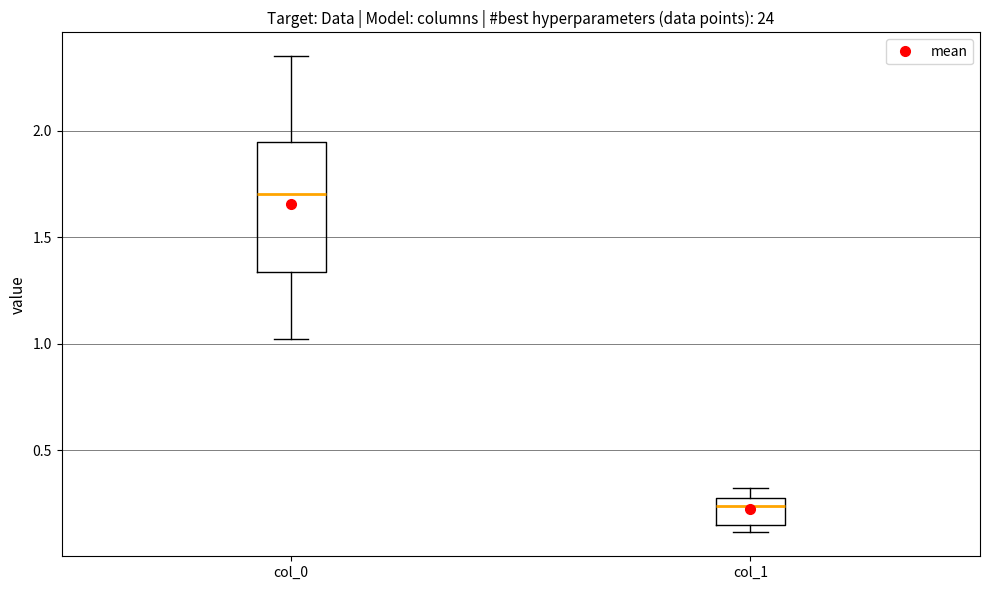

Where is the upper edge of the box for col_1 on the y-axis? The values are not printed on the chart, so give them approximately, as read against the axis.

0.30